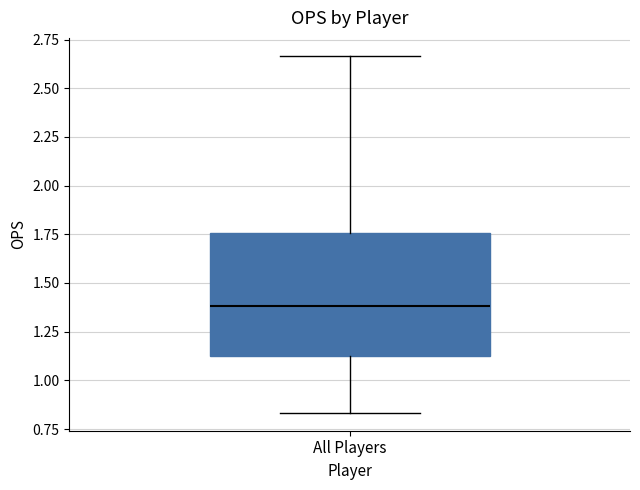

Read this box plot against the y-axis: the position of the median line, the range covered by the box, and the ends of both whiskers. The values are not printed on the chart, so give them approximately, as read against the axis.

median 1.40, box 1.15 to 1.75, whiskers 0.85 to 2.65